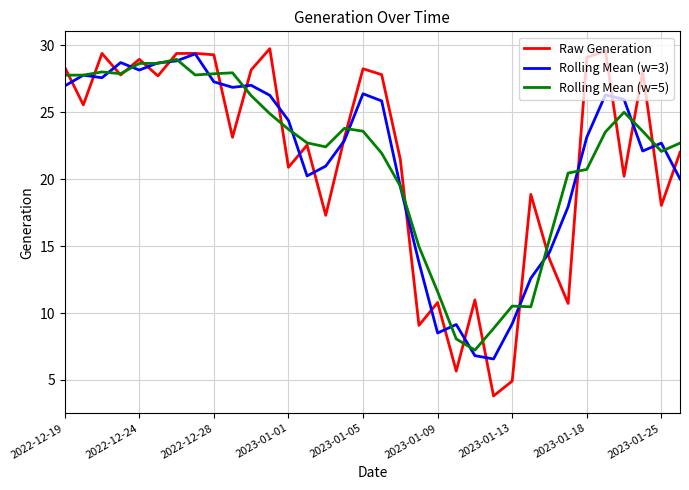

Which series has the widest spread of values?

Raw Generation